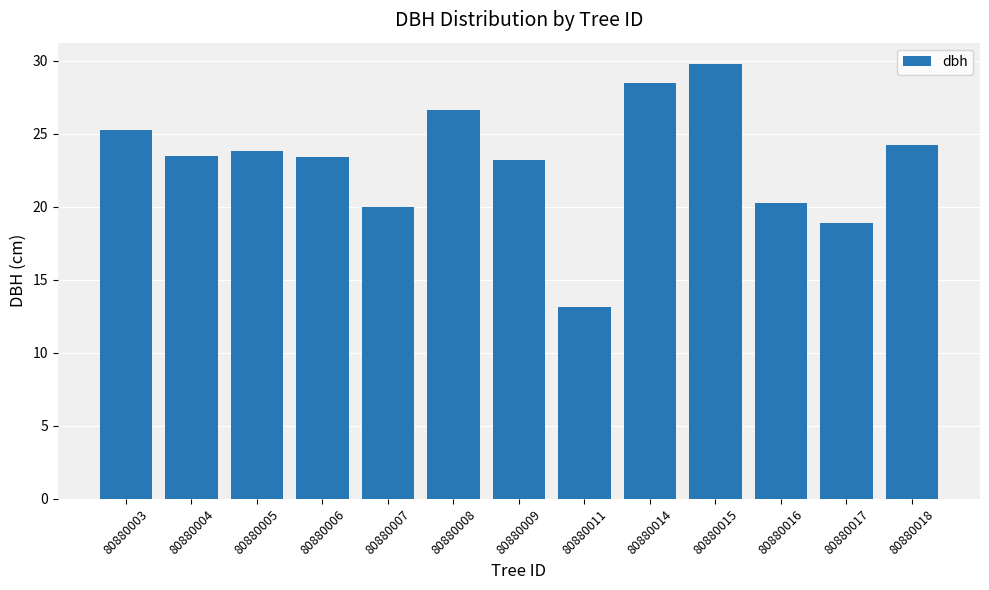

What is the ratio of the value at 80880007 to the value at 80880008?

0.8